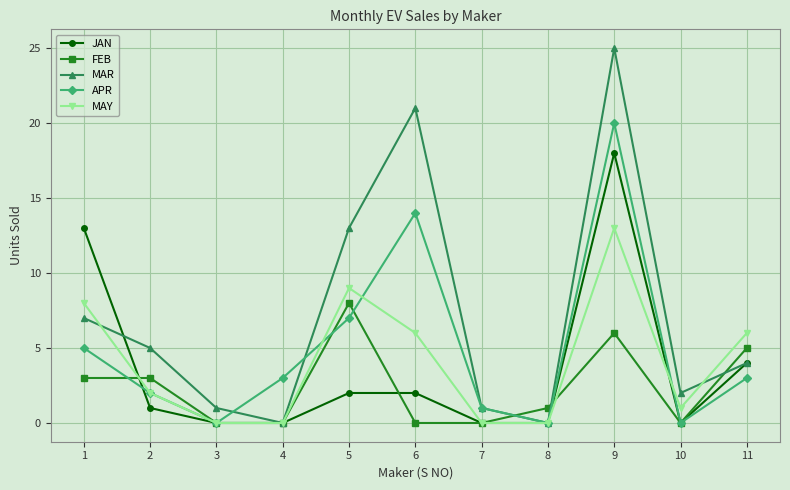

The APR series shows 5 at 11. True or false?

False